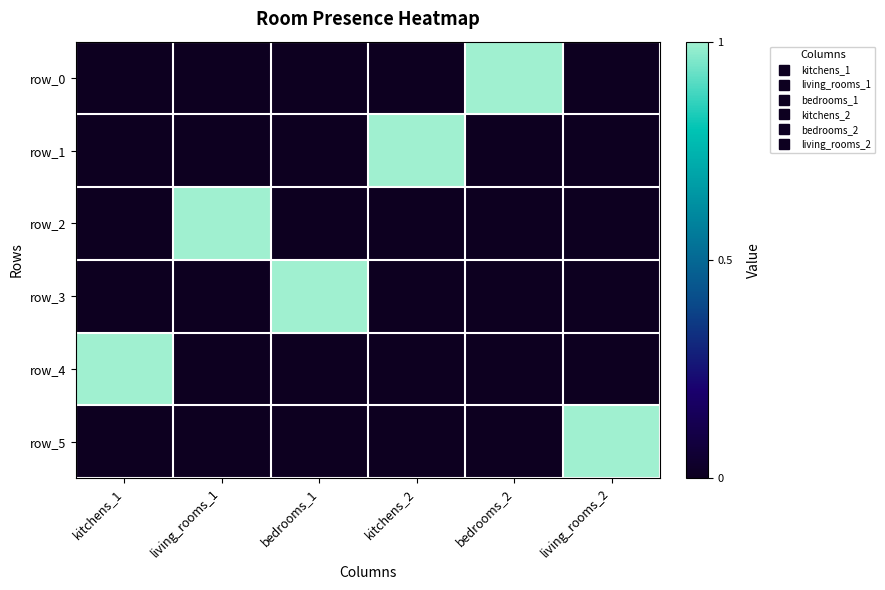

Reading right to left, transcribe all the data shown in this chart.

row_0: living_rooms_2=0	bedrooms_2=1	kitchens_2=0	bedrooms_1=0	living_rooms_1=0	kitchens_1=0
row_1: living_rooms_2=0	bedrooms_2=0	kitchens_2=1	bedrooms_1=0	living_rooms_1=0	kitchens_1=0
row_2: living_rooms_2=0	bedrooms_2=0	kitchens_2=0	bedrooms_1=0	living_rooms_1=1	kitchens_1=0
row_3: living_rooms_2=0	bedrooms_2=0	kitchens_2=0	bedrooms_1=1	living_rooms_1=0	kitchens_1=0
row_4: living_rooms_2=0	bedrooms_2=0	kitchens_2=0	bedrooms_1=0	living_rooms_1=0	kitchens_1=1
row_5: living_rooms_2=1	bedrooms_2=0	kitchens_2=0	bedrooms_1=0	living_rooms_1=0	kitchens_1=0